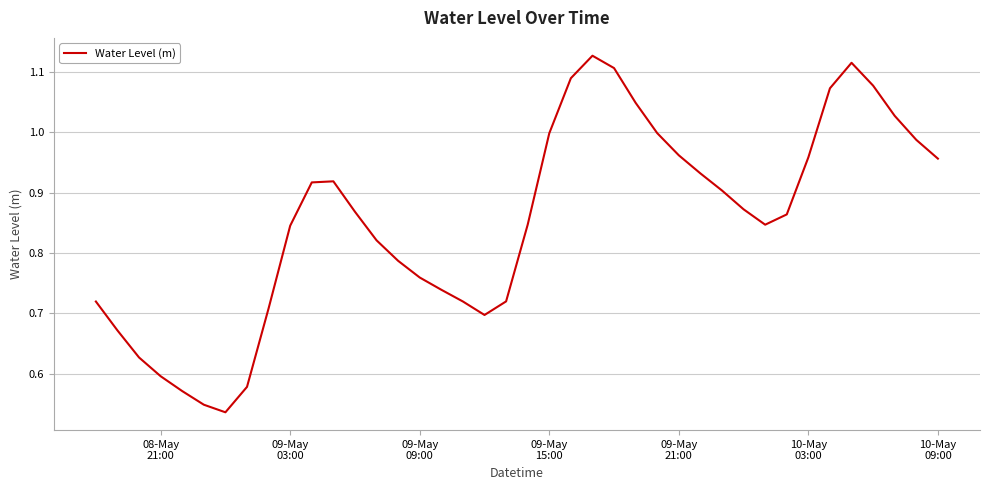

What is the maximum value shown in the chart?

1.1